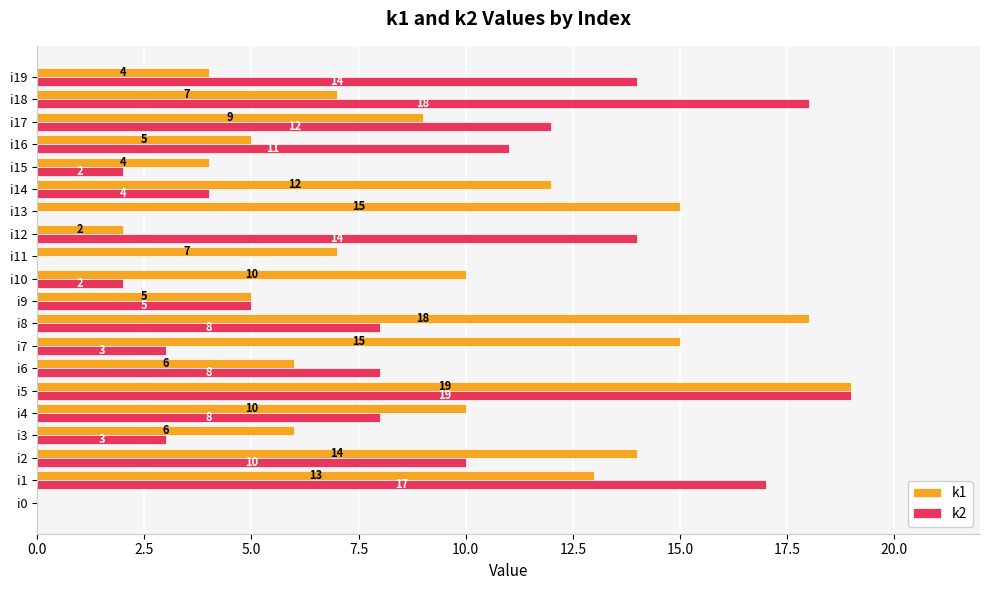

What value does the k2 series have at i18, to the nearest 10?

20